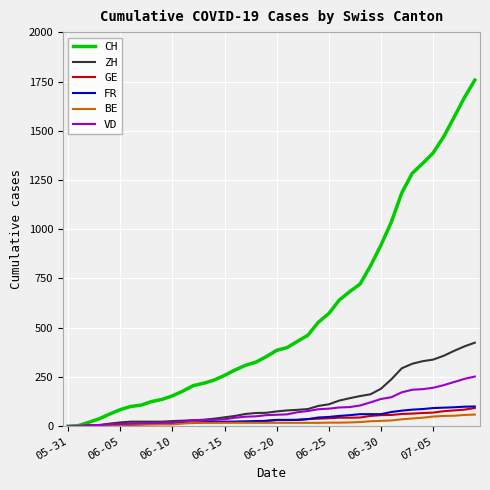

Which series has the largest total across all categories?

CH